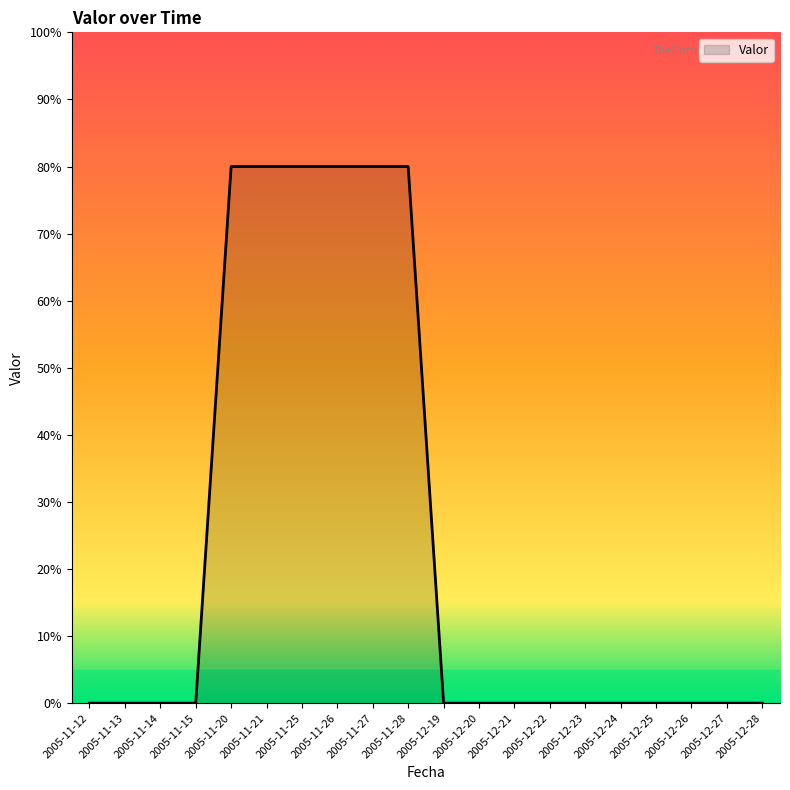

What position from the right is 2005-11-28?

11